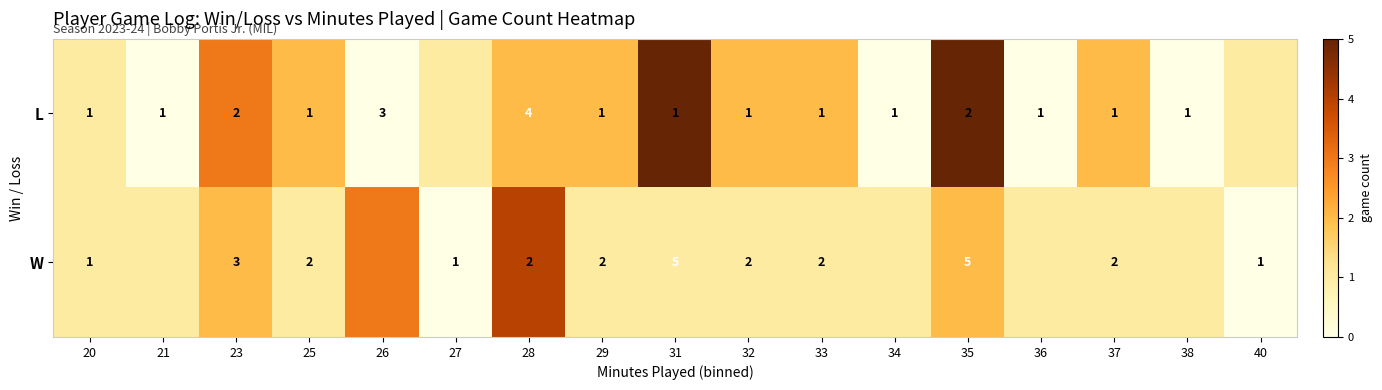

What is the sum of the W values at 29 and 40?

3